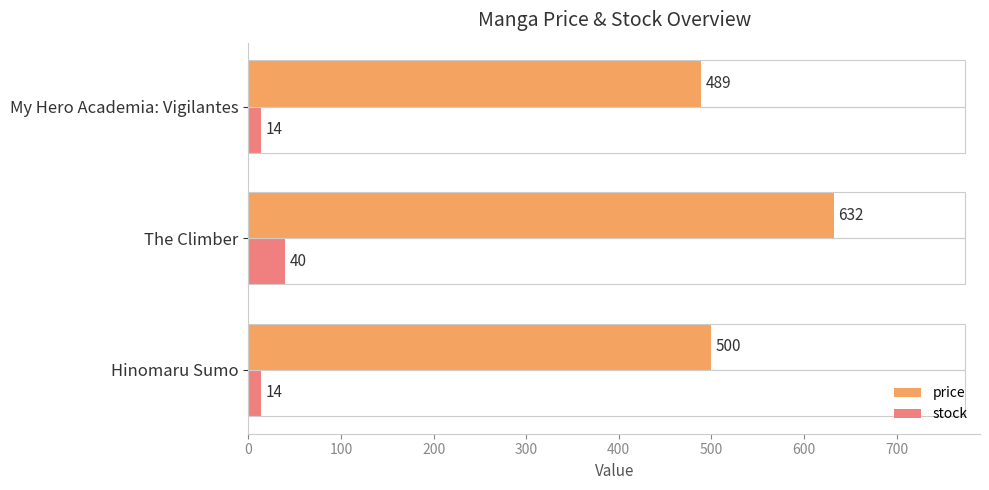

Which series has the largest range (max minus min)?

price